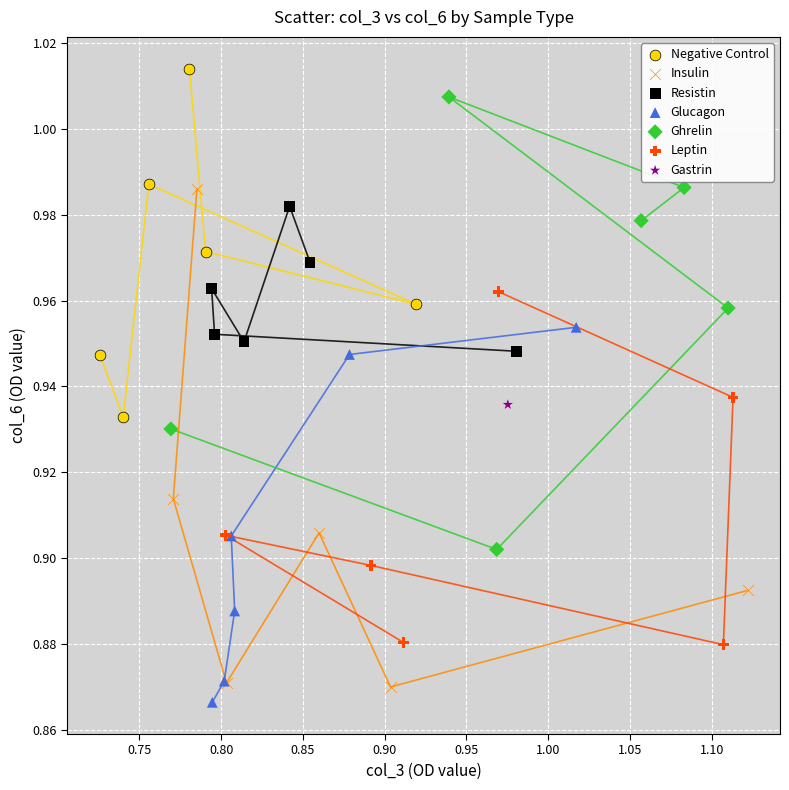

Which series contains the lowest Y value?

Glucagon